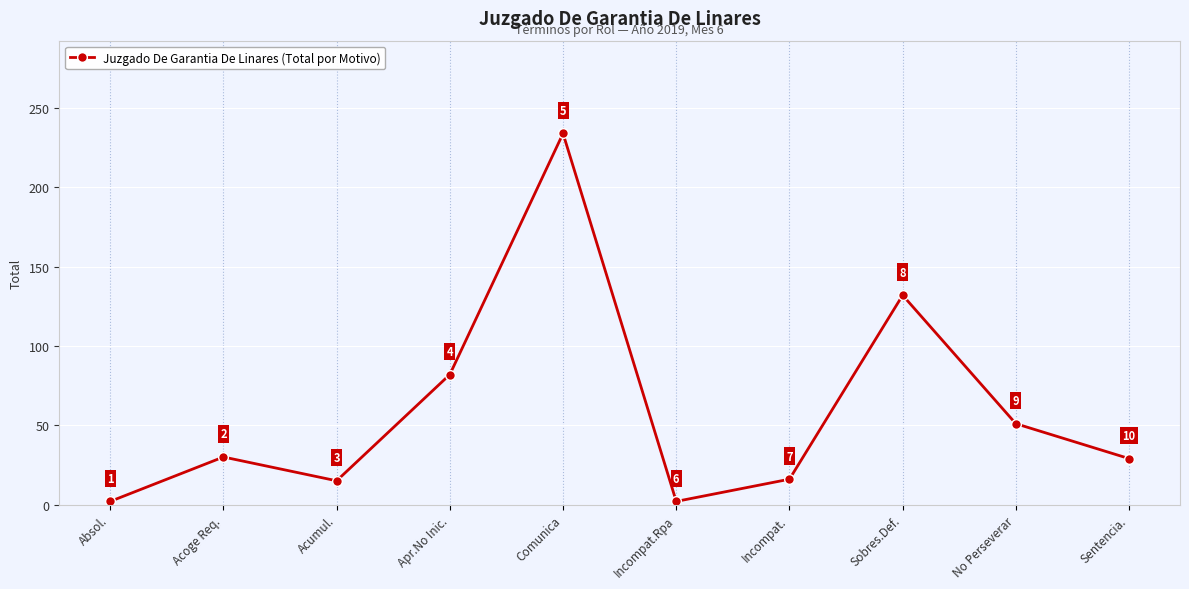

True or false: the data shows 16 at Incompat..

True